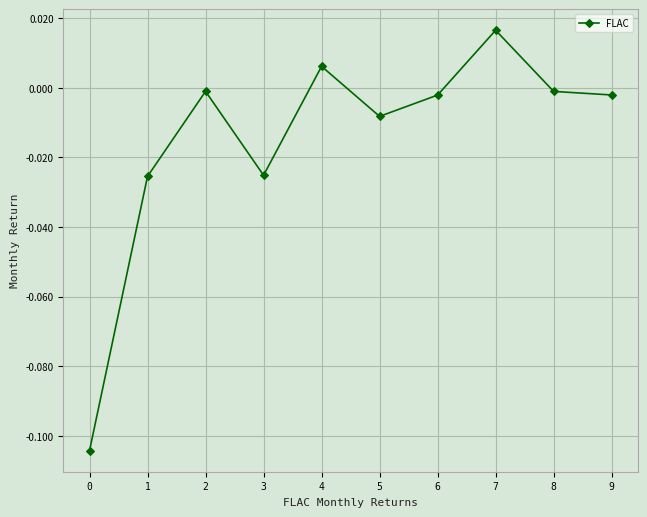

Where does the data first go above 0?

4